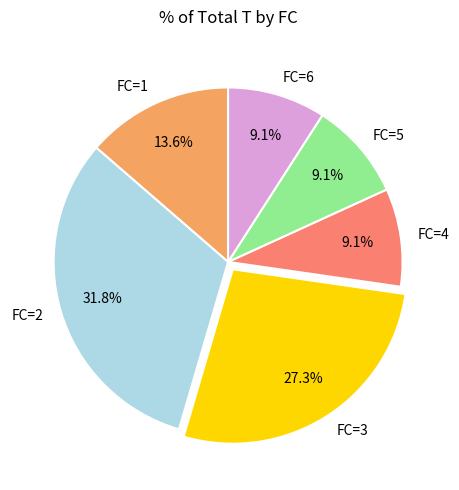

To the nearest percent, what is the difference between the largest and smallest slice percentages?

23%